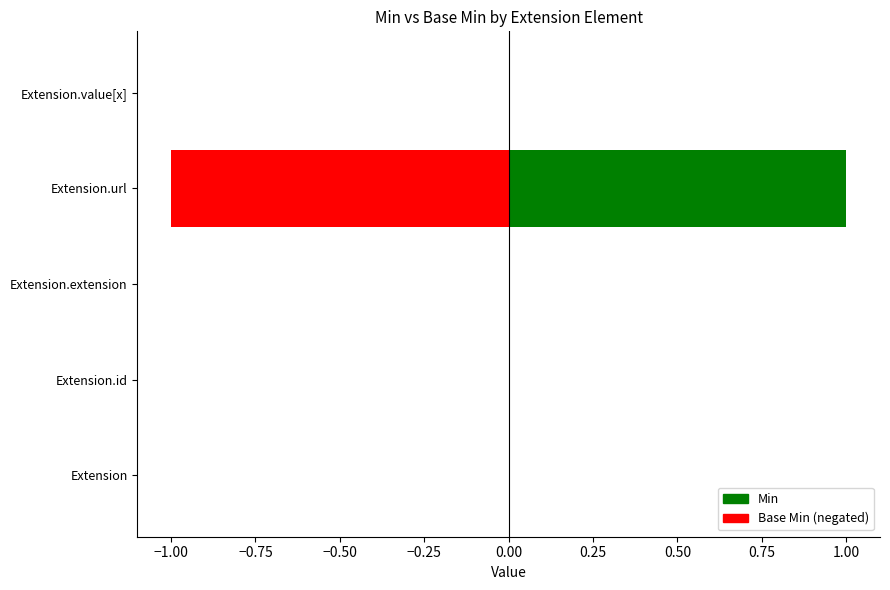

What are all the series names shown in the legend?

Min, Base Min